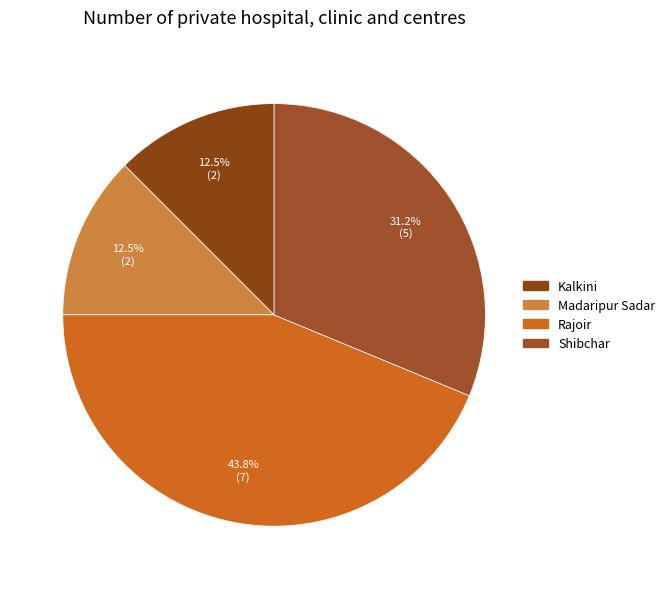

Which category has the biggest portion of the pie?

Rajoir